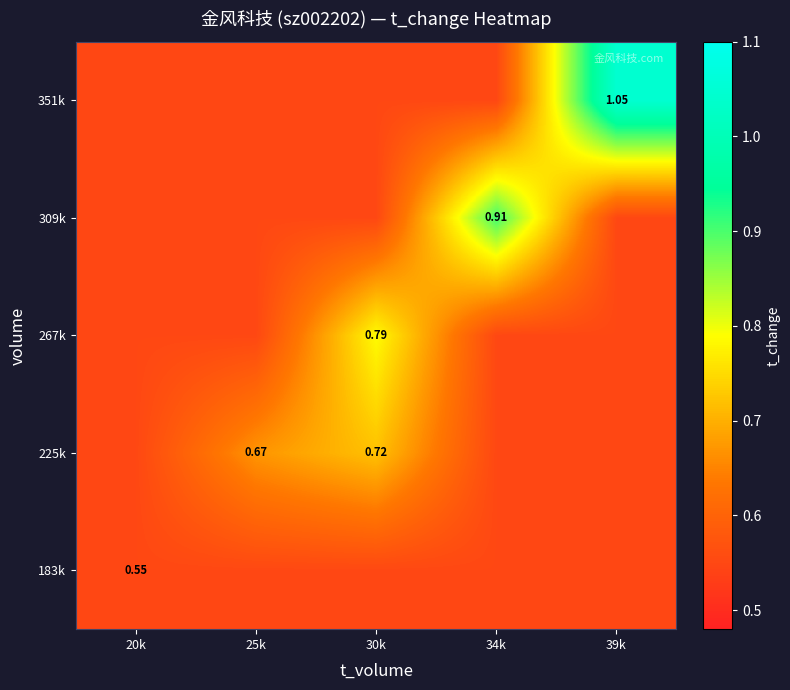

What is the difference between the highest and lowest values at 25k?

0.1